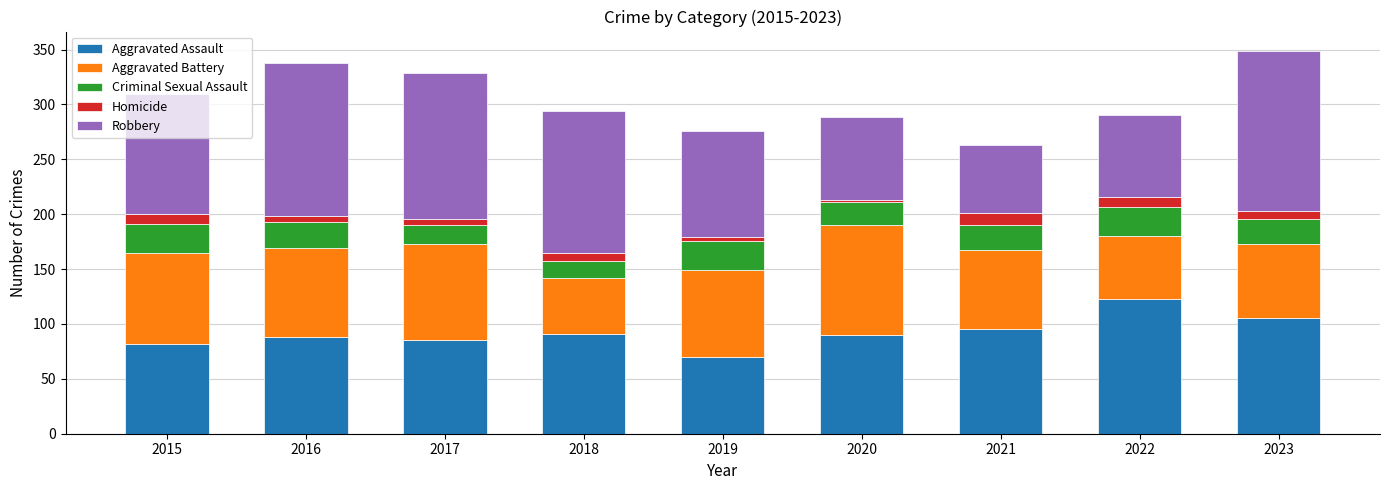

What is the minimum value for Aggravated Assault?

70